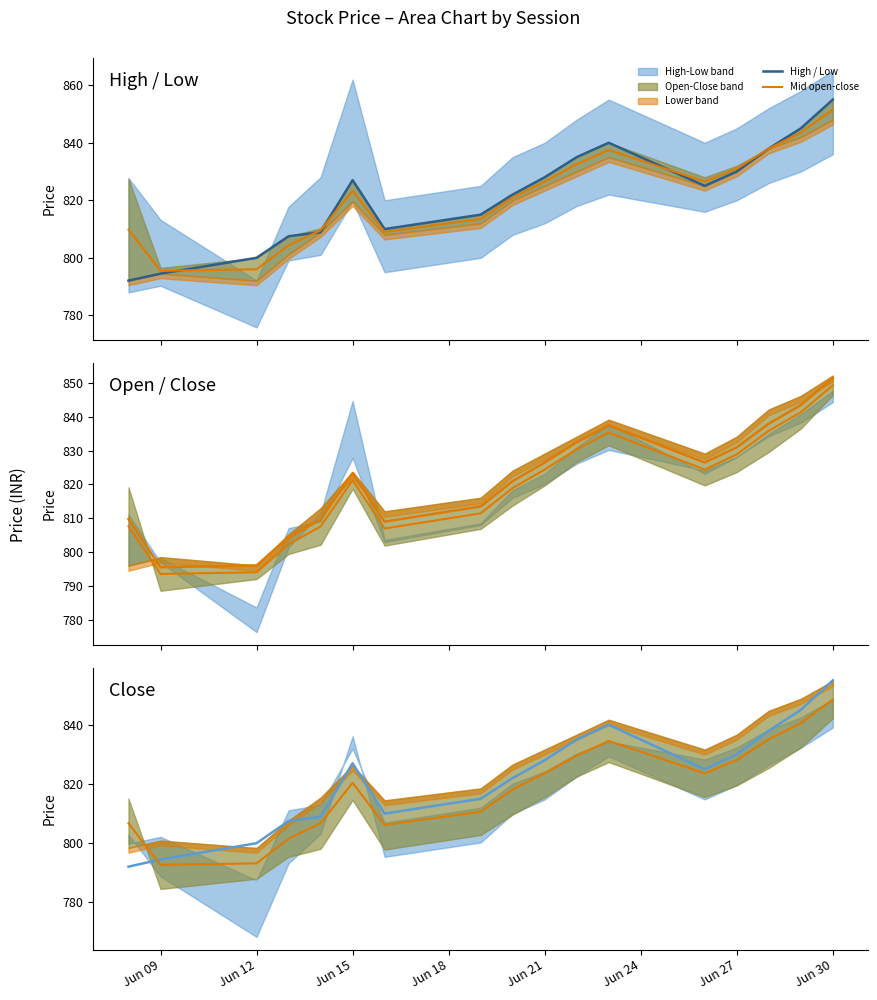

How many values in the Open / Close series exceed 823?

9